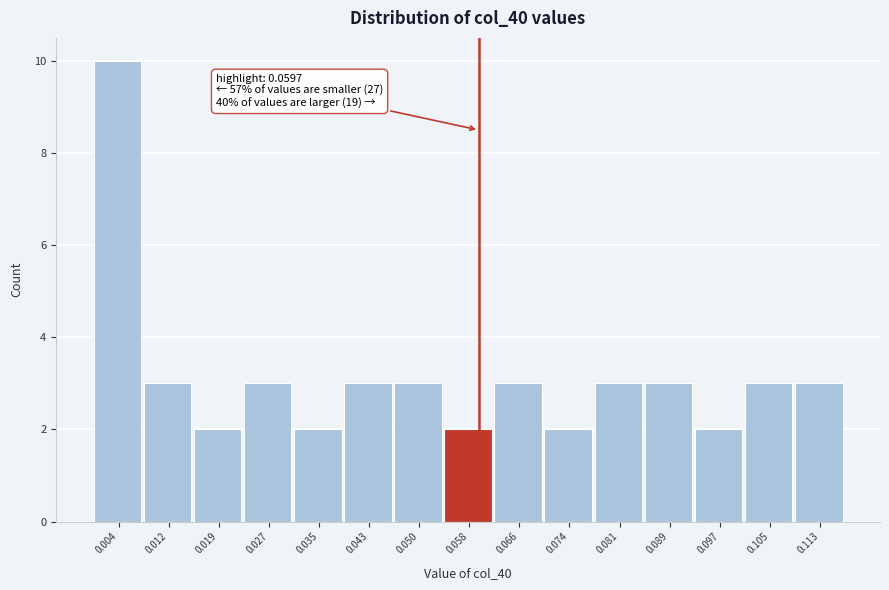

Over which range of the x-axis is the bar tallest?

0.000 to 0.008